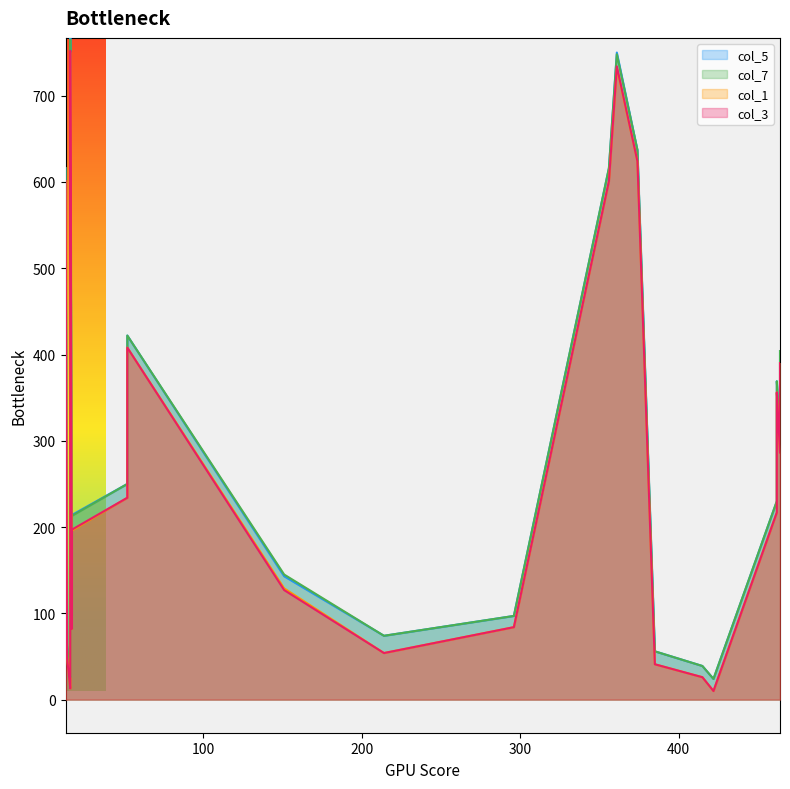

Which series changed the most between 7 and 25?

col_1